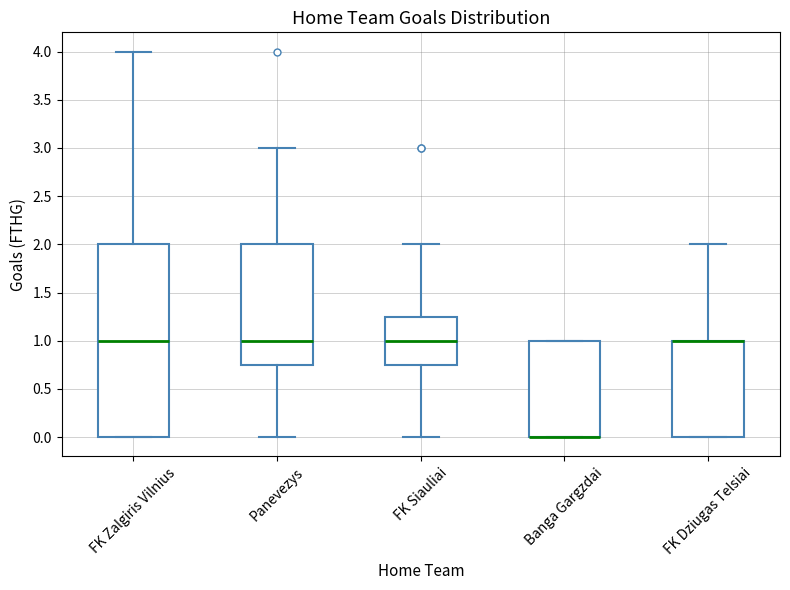

Comparing the boxes themselves (not the whiskers), which one is the tallest?

FK Zalgiris Vilnius